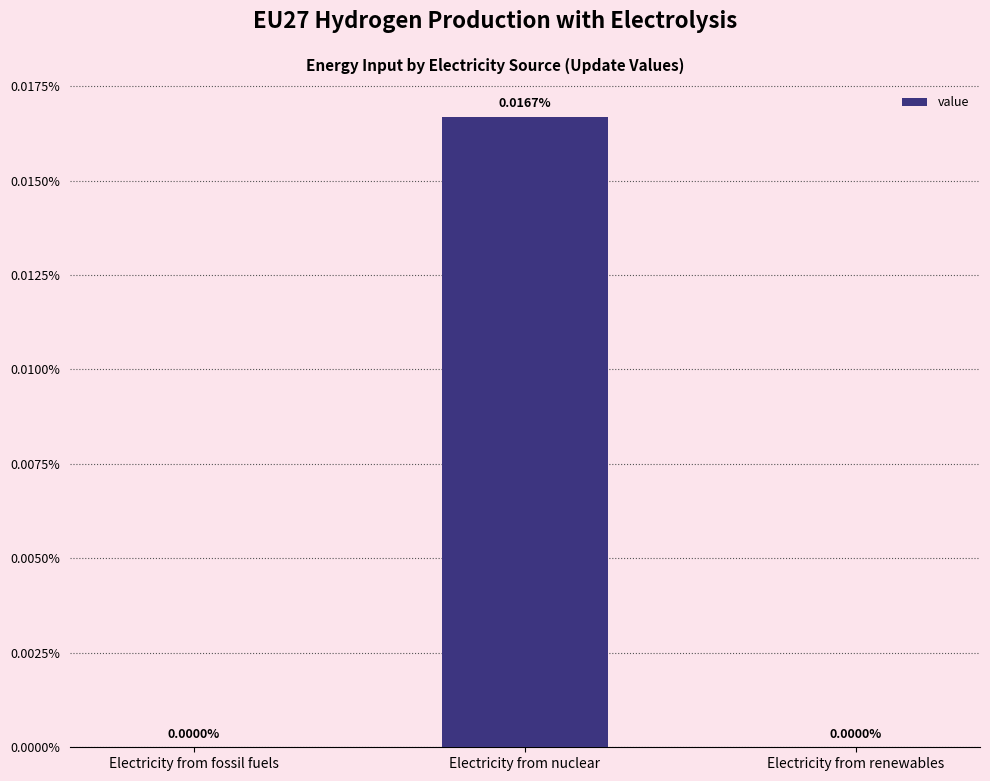

Does the chart contain any negative values?

No